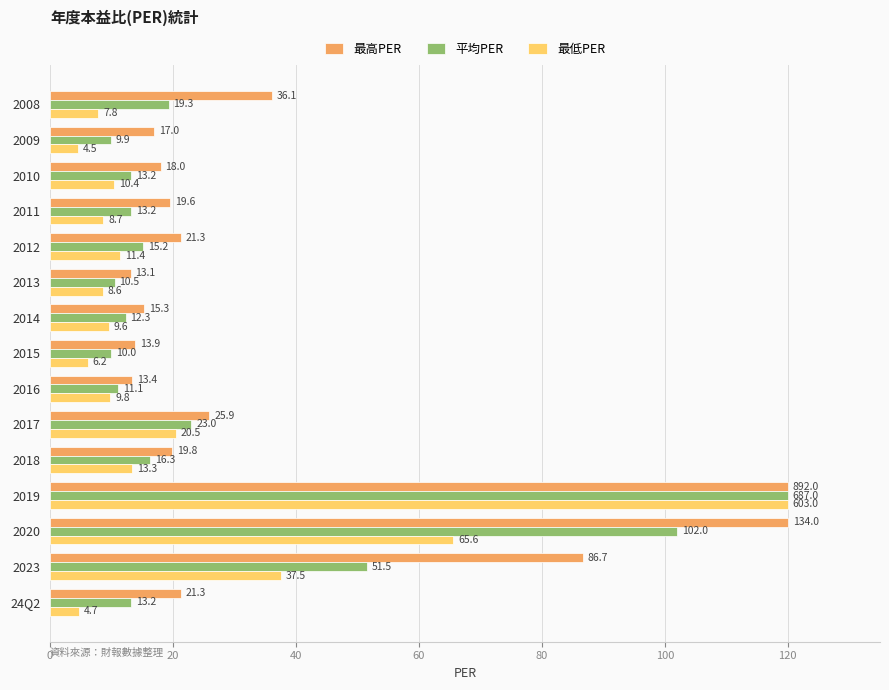

At which category is the sum across all series the highest?

2019